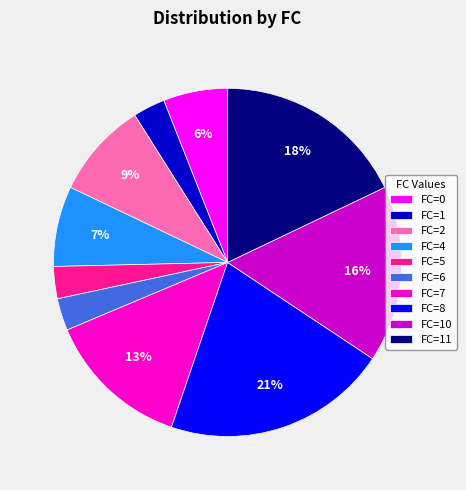

To the nearest percent, what is the difference between the FC=1 and FC=4 slice percentages?

4%